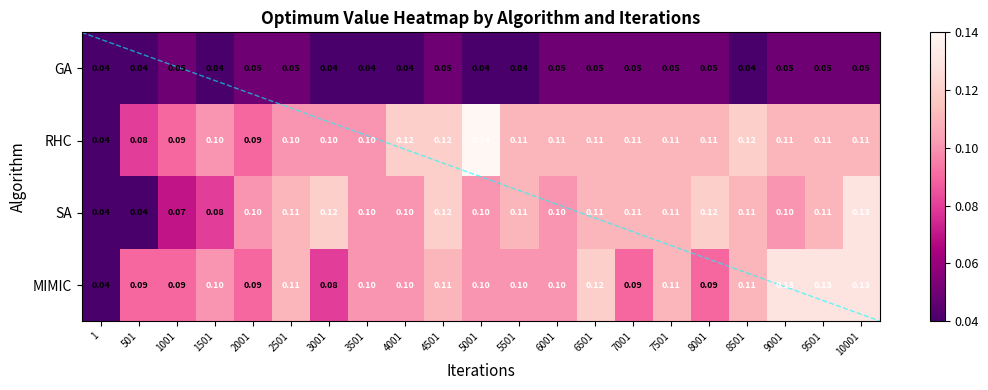

Which series changed the most between 501 and 8501?

SA